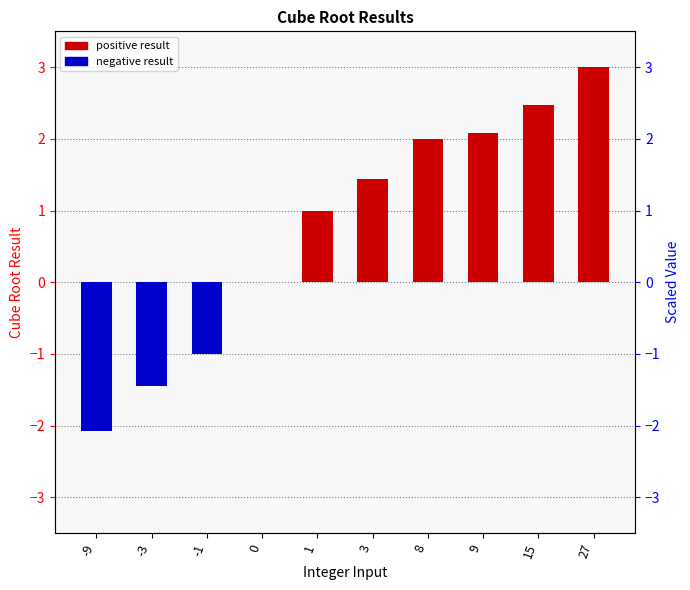

What is the difference between the maximum and second lowest values in the positive result series?

3.0